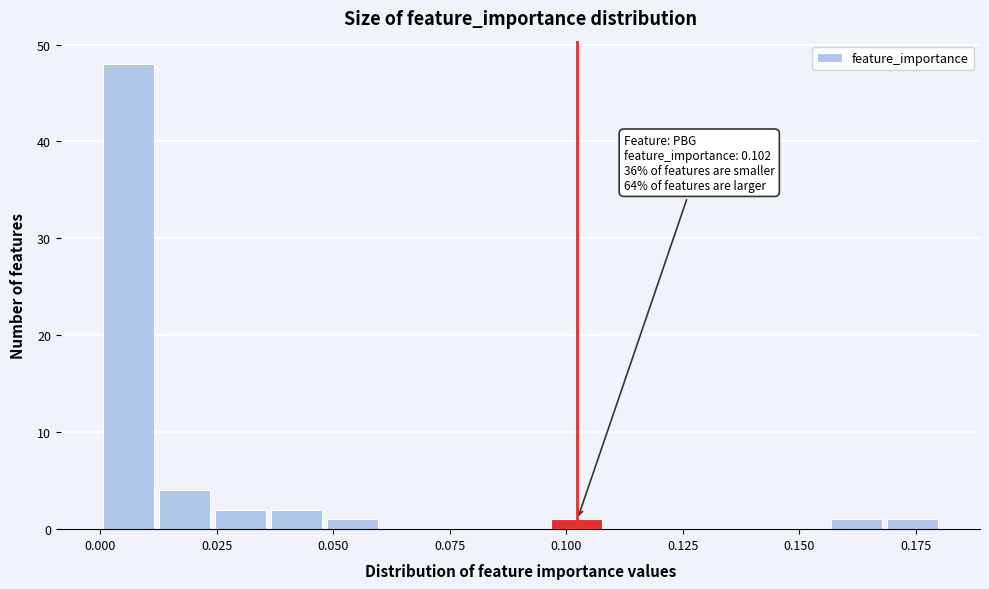

Around what value on the x-axis is the tallest bar? Give the approximate position of its centre, as read against the axis.

0.005